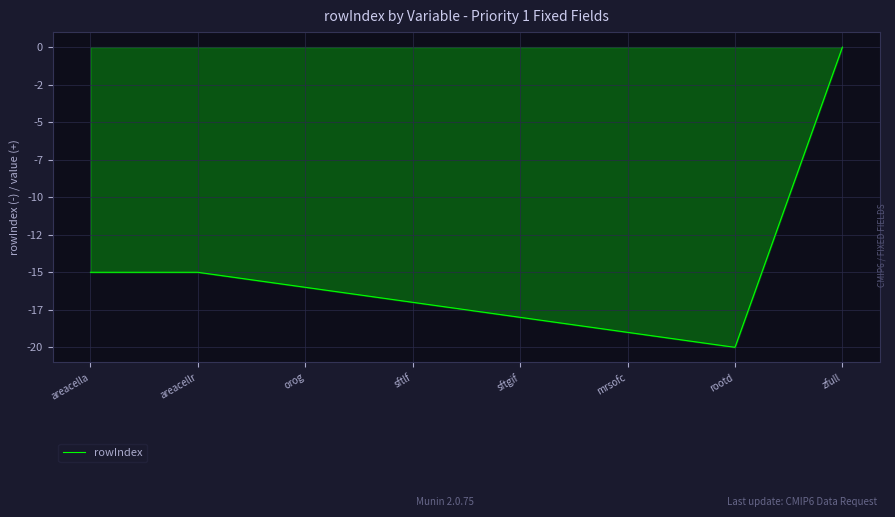

Is it true that the value at orog is -6?

False